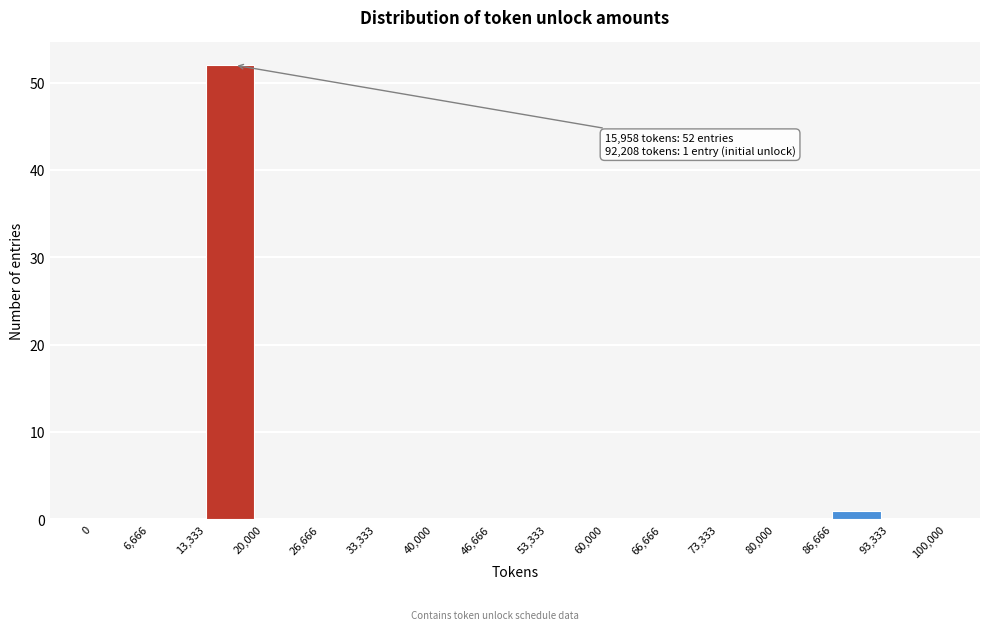

Which range on the x-axis has the tallest bar?

13,333 to 20,000